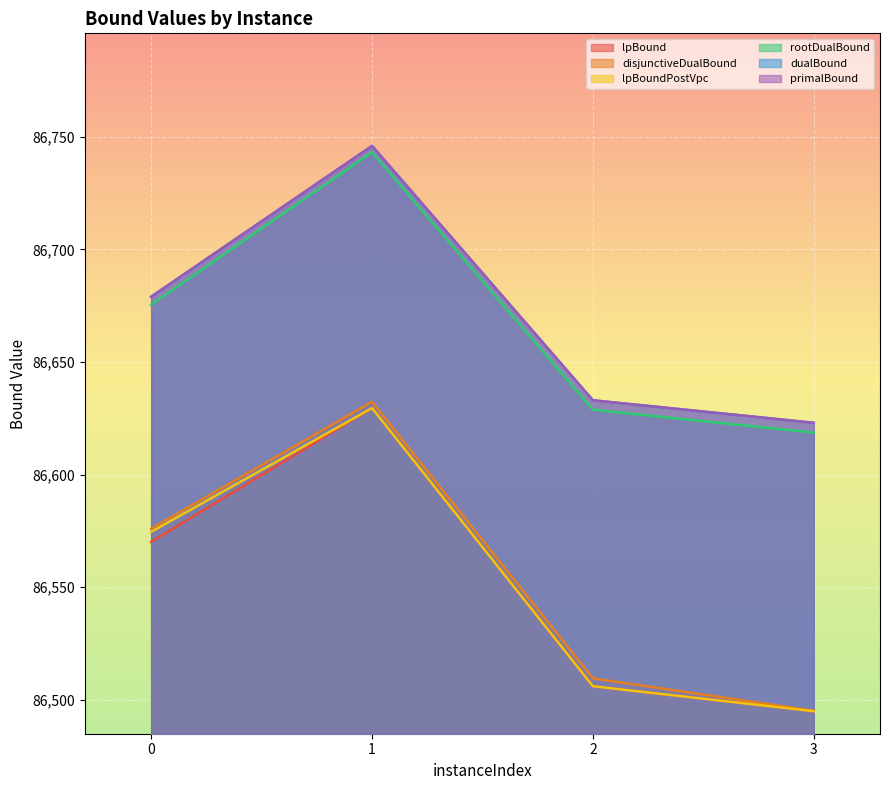

What is the maximum value shown in the chart?

86746.0